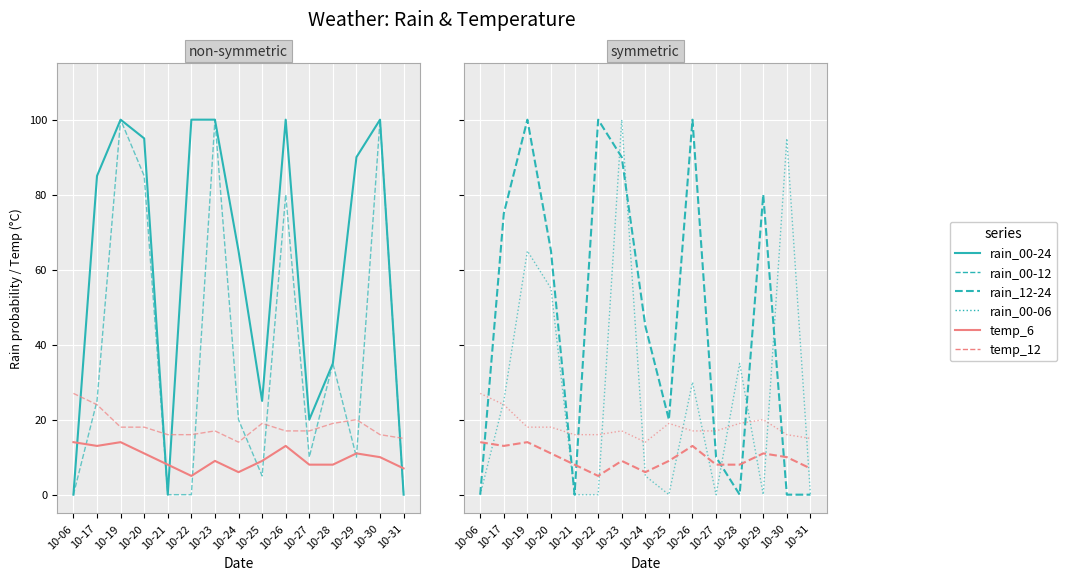

Reading left to right, extract all data points from this chart.

rain_00-24: 0	85	100	95	0	100	100	65	25	100	20	35	90	100	0
rain_00-12: 0	25	100	85	0	0	100	20	5	80	10	35	10	100	0
temp_6: 14	13	14	11	8	5	9	6	9	13	8	8	11	10	7
temp_12: 27	24	18	18	16	16	17	14	19	17	17	19	20	16	15
rain_12-24: 0	75	100	65	0	100	90	45	20	100	10	0	80	0	0
rain_00-06: 0	25	65	55	0	0	100	5	0	30	0	35	0	95	0